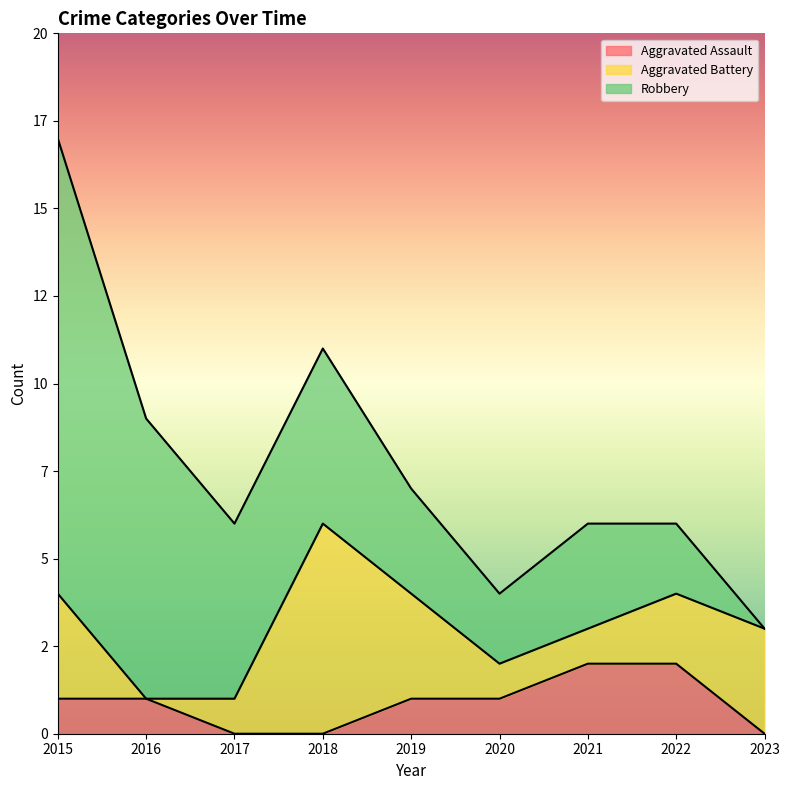

Which series has the widest spread of values?

Robbery